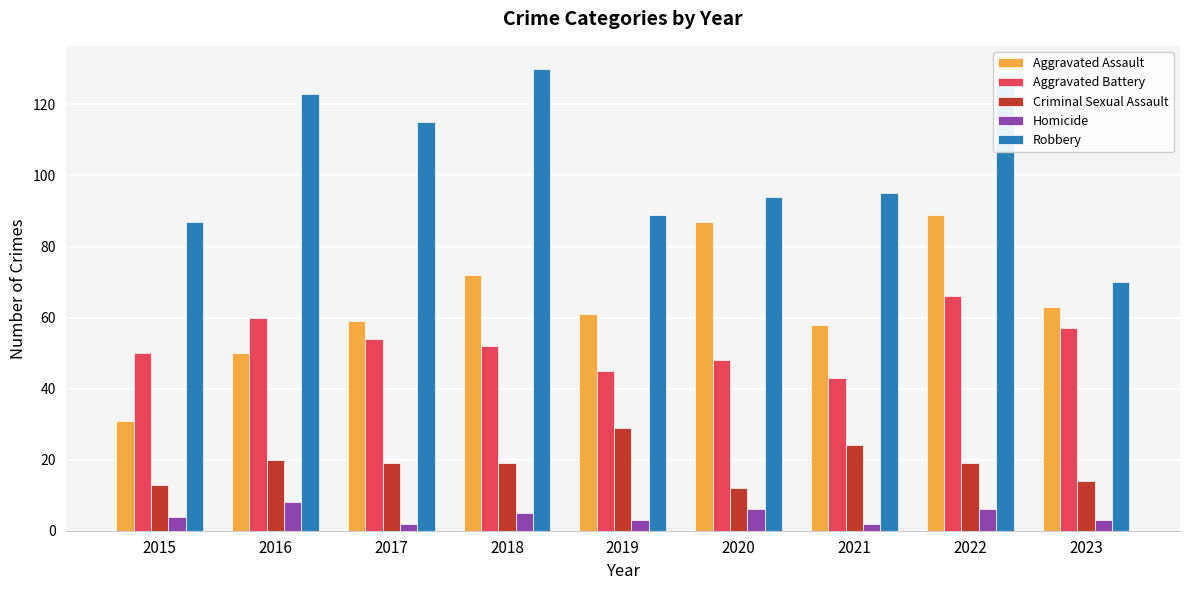

What is the approximate value of Robbery at 2016?

123